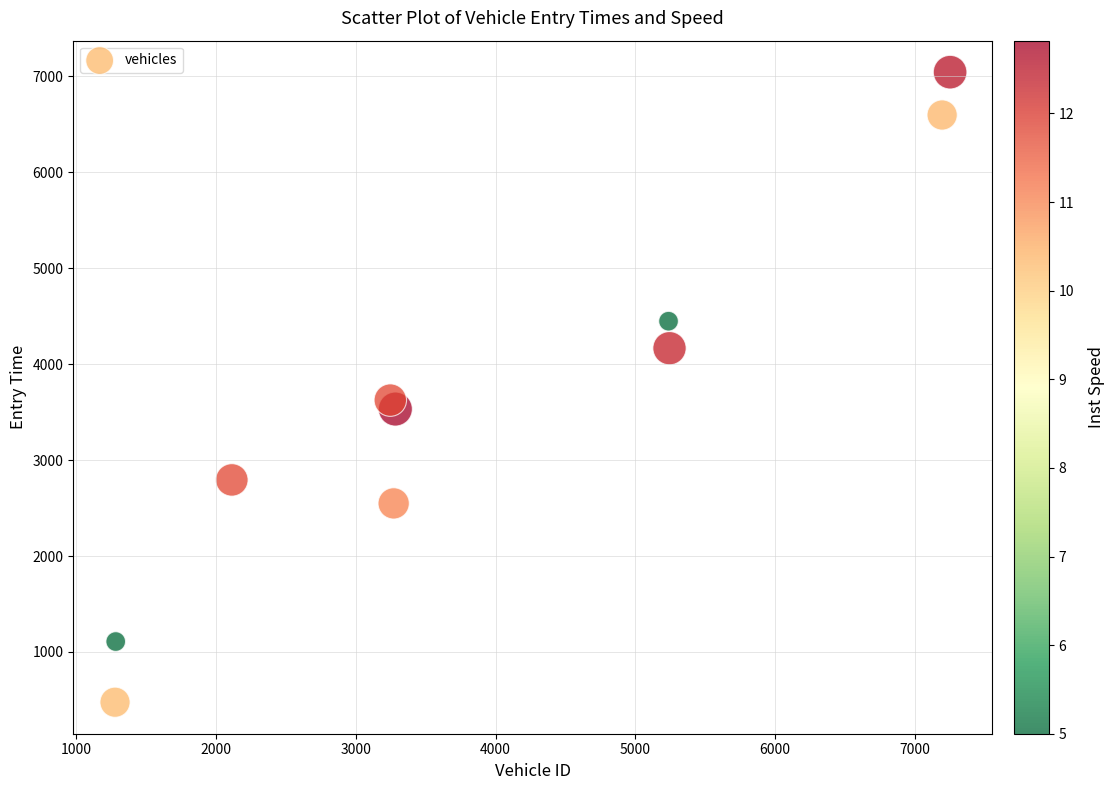

What Y value in the scatter plot is closest to 3760?

3625.9